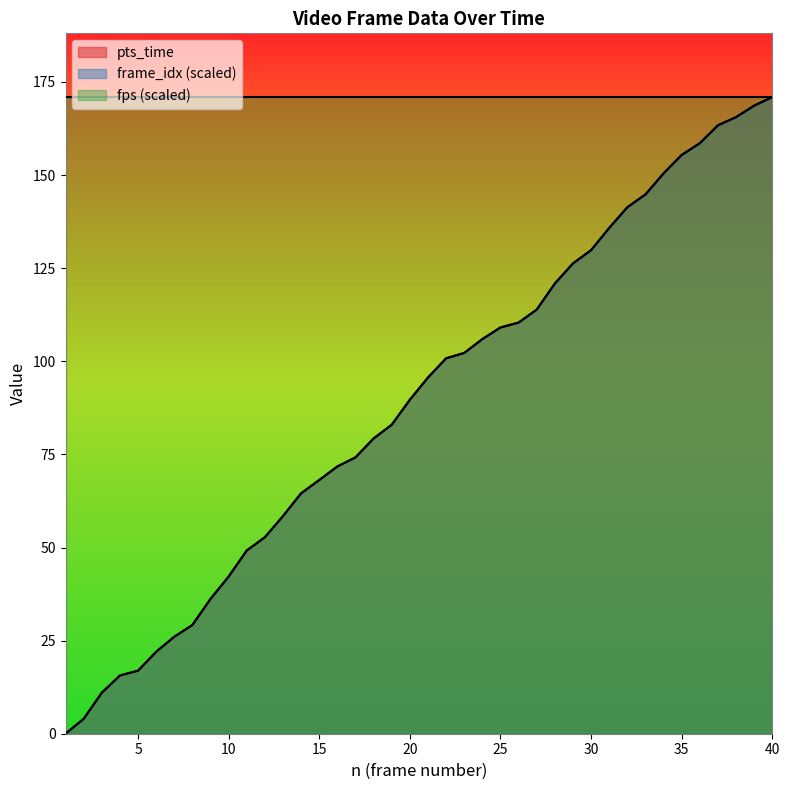

Which series has the largest range (max minus min)?

pts_time